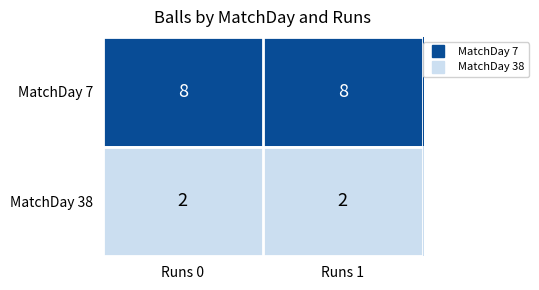

What is the spread (max minus min) of values at Runs 0?

6